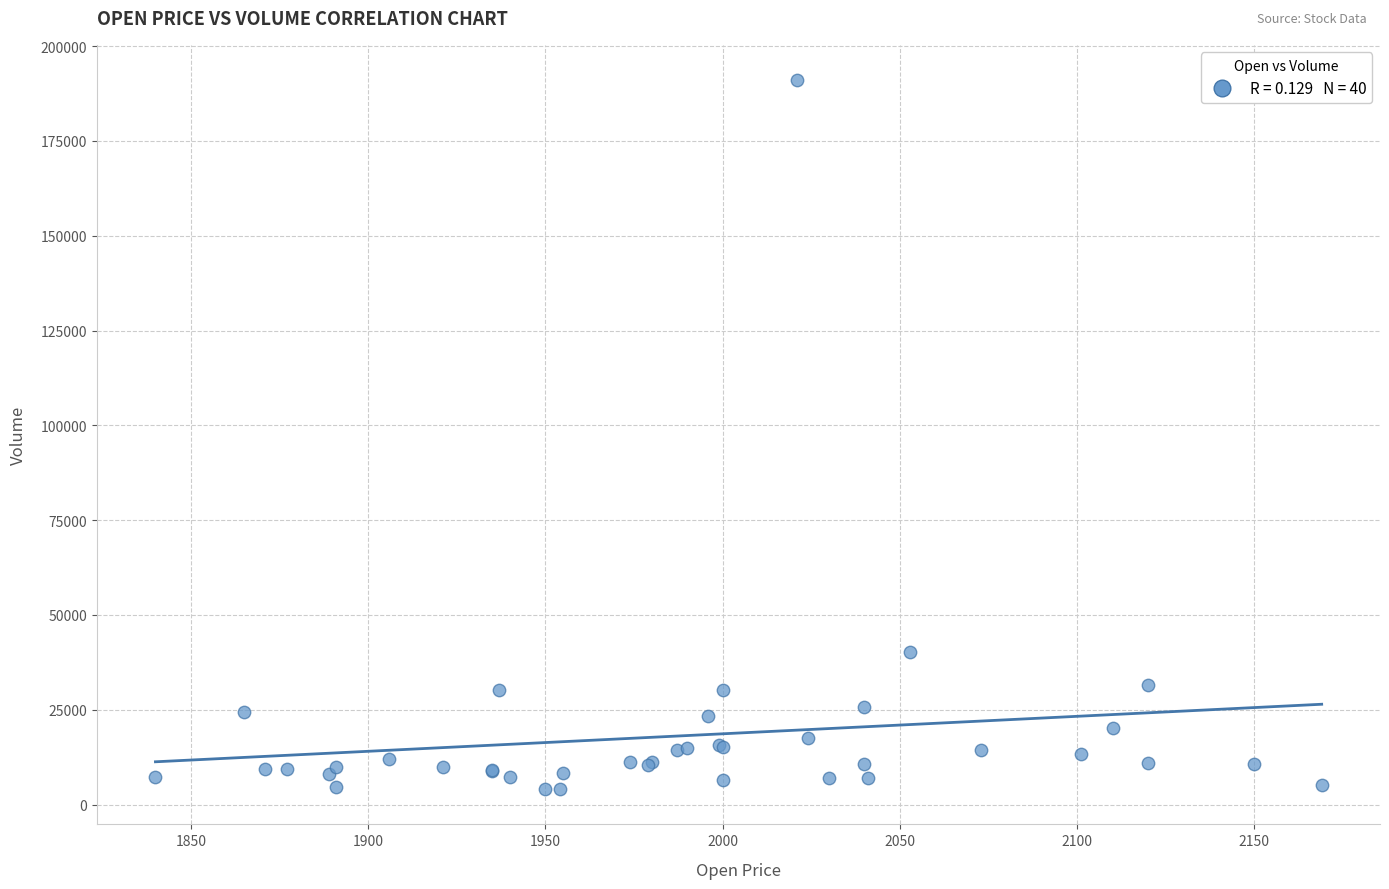

What Y value in the scatter plot is closest to 97550?

40300